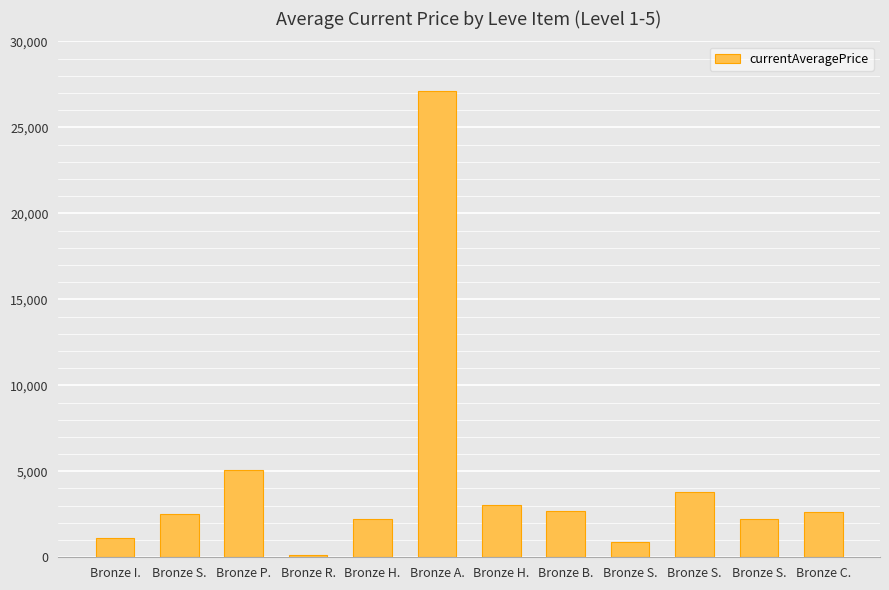

What is the smallest value displayed?

150.0